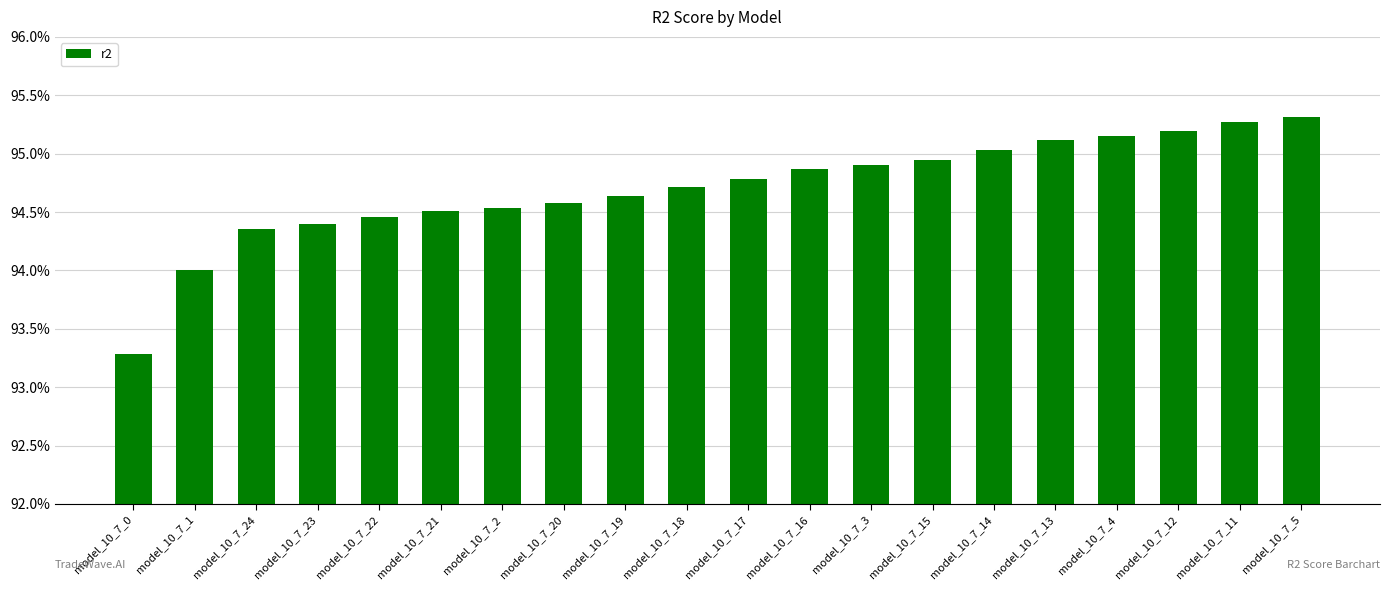

Which label corresponds to the smallest value in the chart?

model_10_7_0